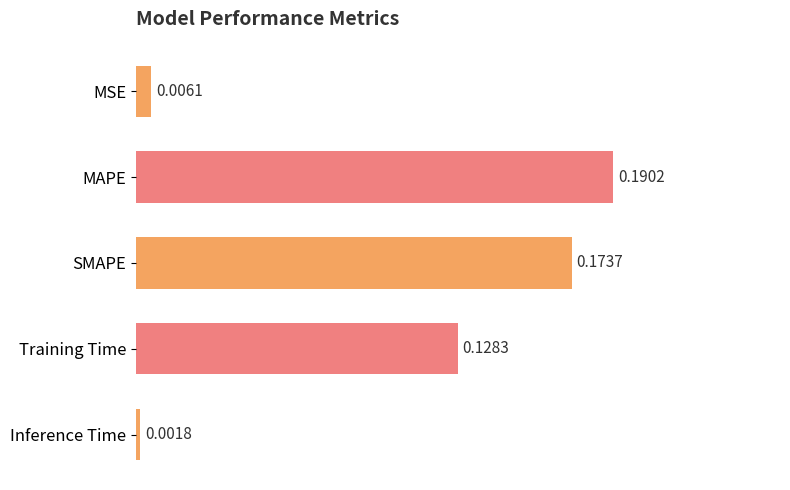

List the labels in order of value, largest first.

MAPE, SMAPE, Training Time, MSE, Inference Time